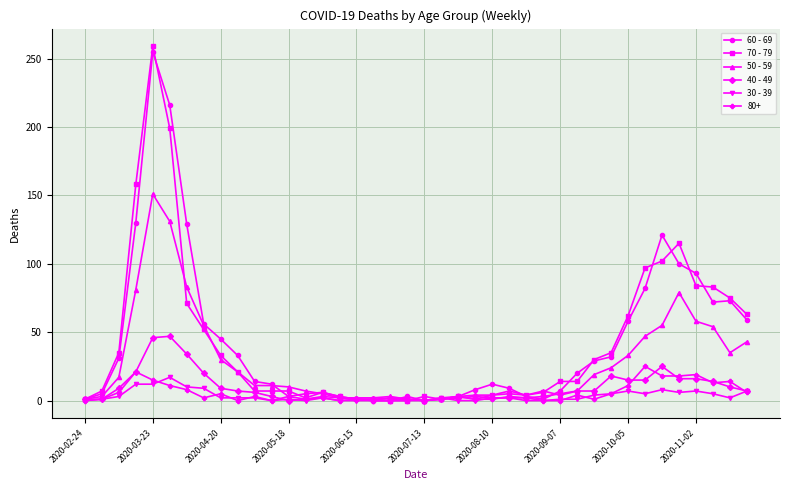

True or false: 80+ has more than 1 interior local peaks.

True